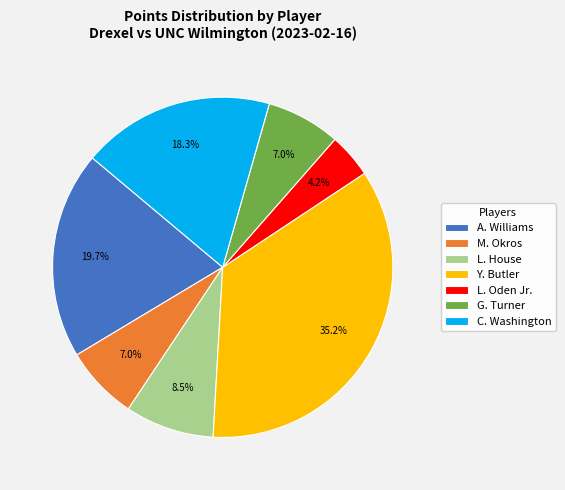

What portion of the pie excludes L. House?

91.5%